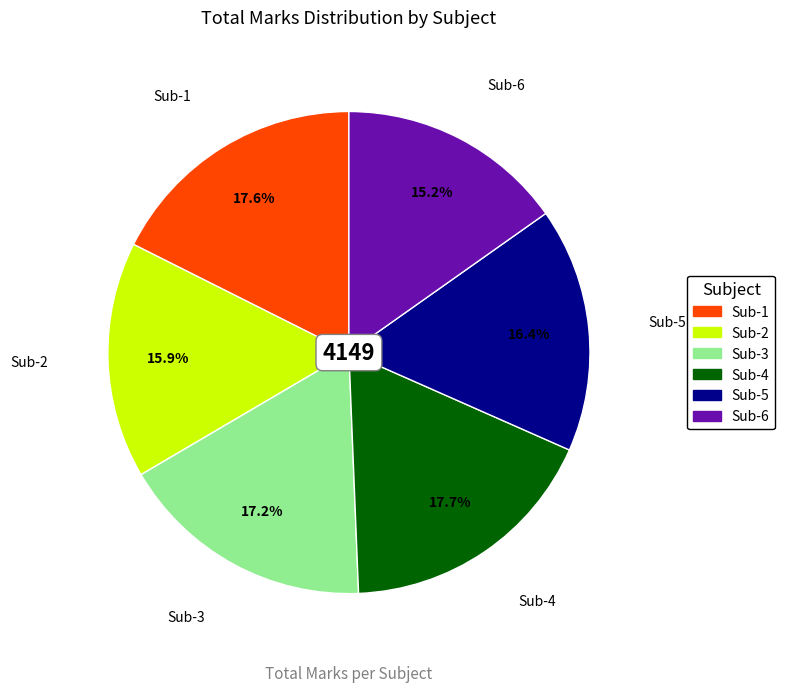

To the nearest percent, what portion does Sub-6 represent?

15%